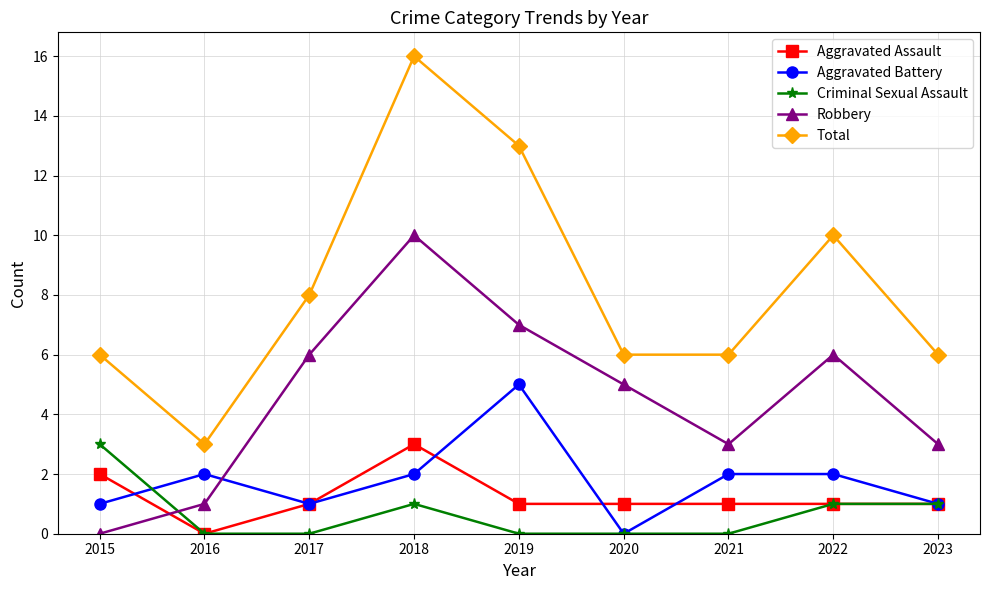

True or false: Total has a value of 2 at 2017.

False